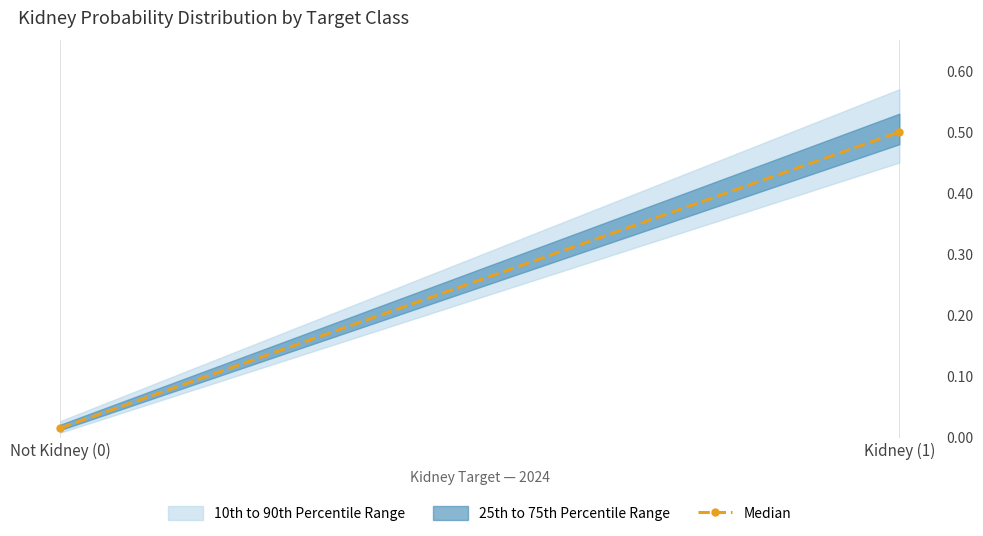

What is the change in value from Not Kidney (0) to Kidney (1)?

+0.5